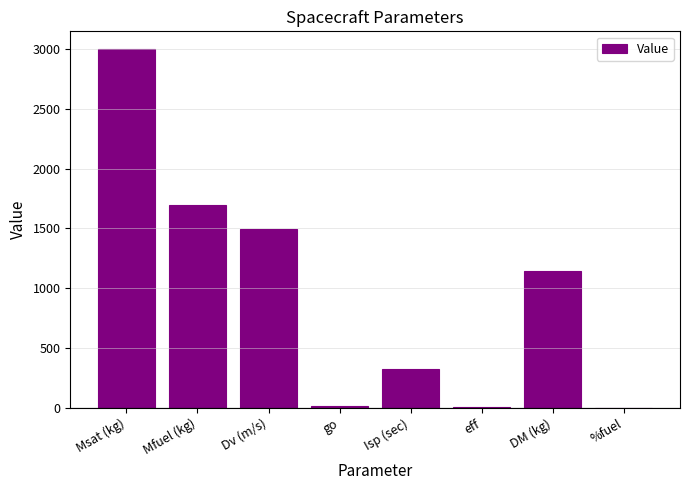

Approximately how many times larger is the value at Msat (kg) compared to Isp (sec)?

9.3